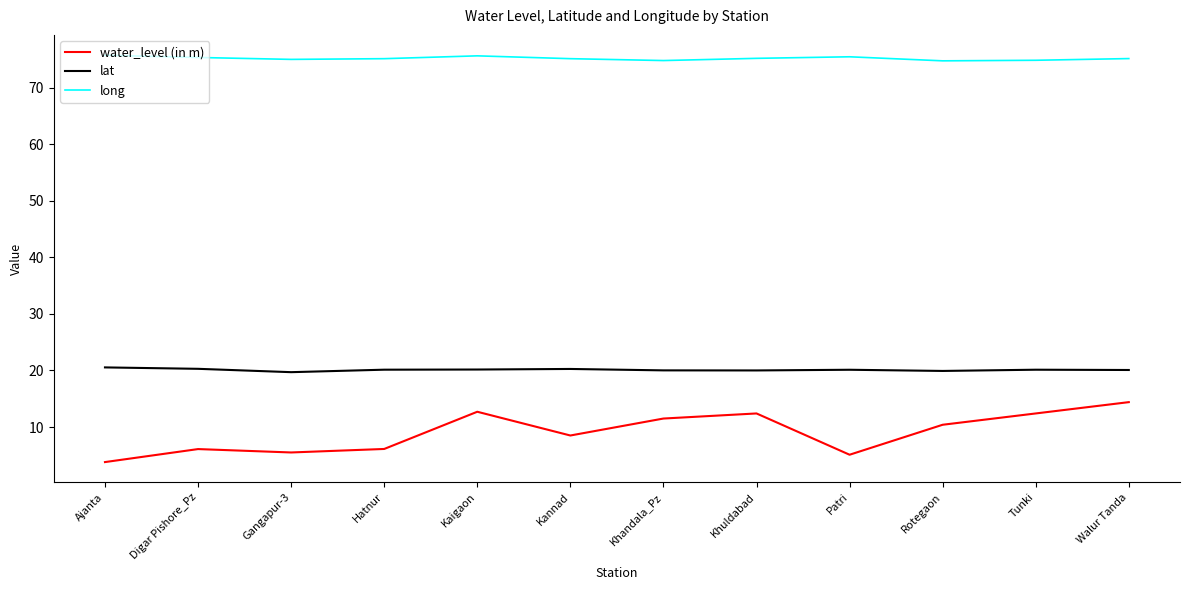

The lat series shows 20.1 at Patri. True or false?

True